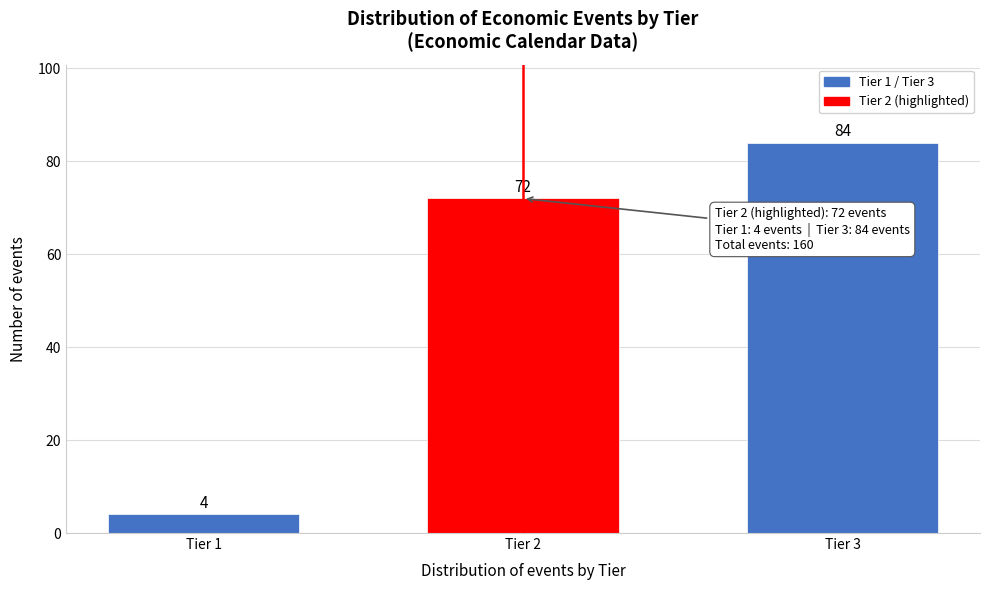

Reading left to right, list all the values displayed in this chart.

Tier 1=4	Tier 2=72	Tier 3=84